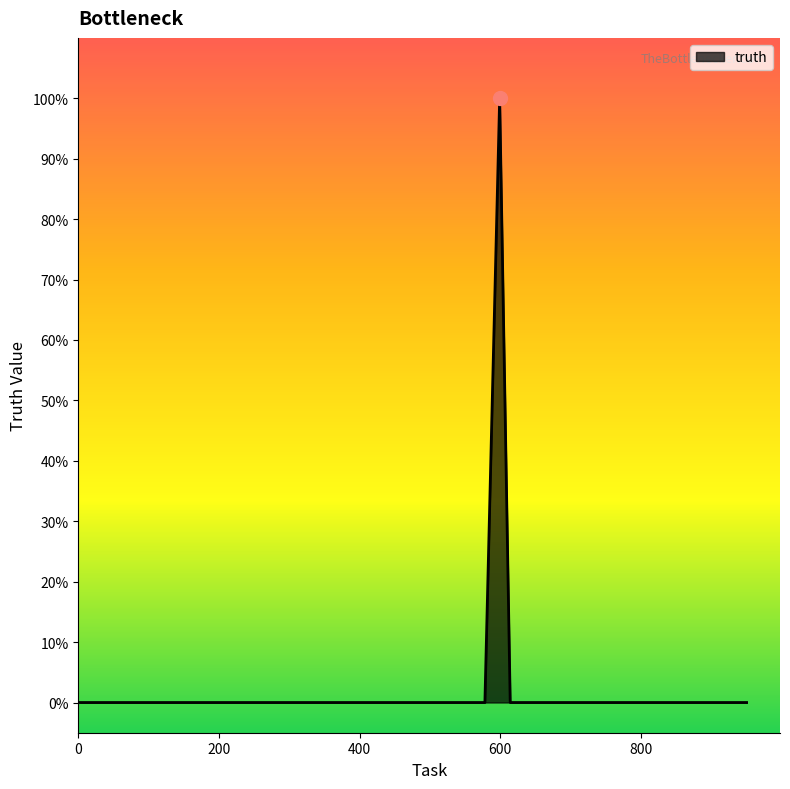

Does the chart display data point markers on the line(s)?

No